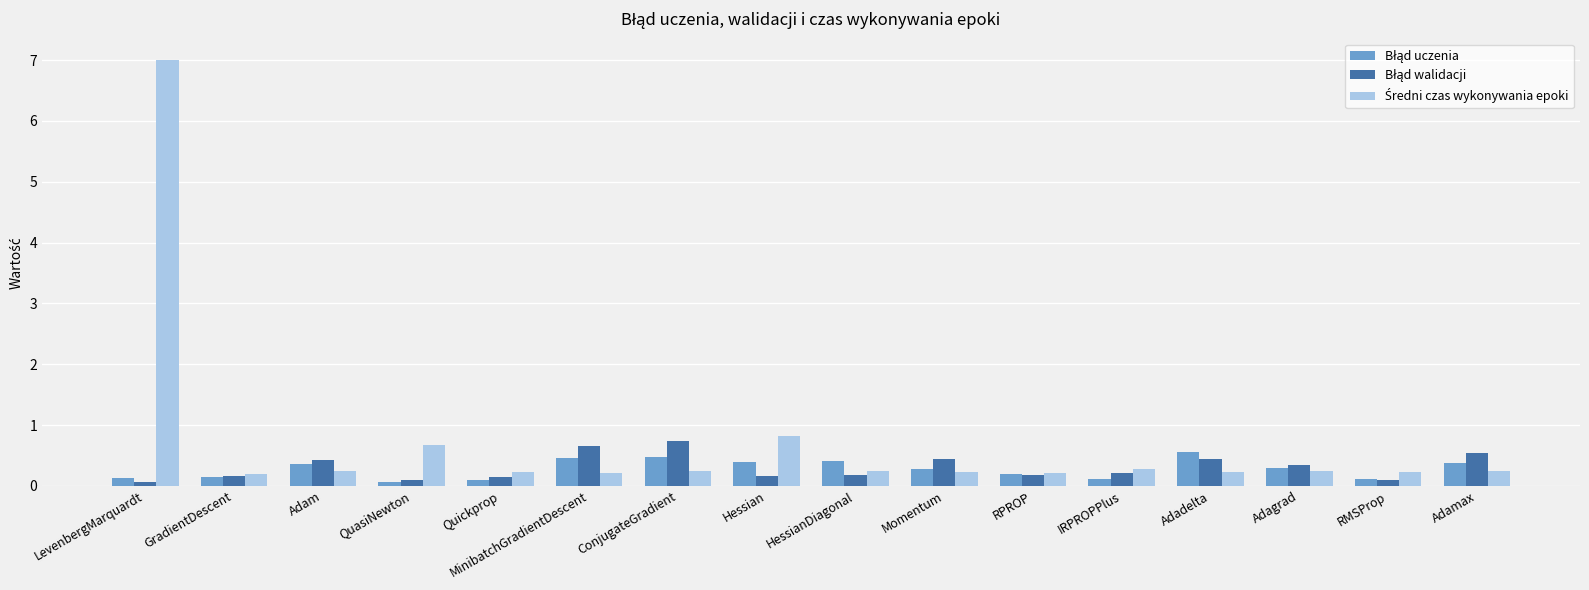

Which category has the highest value across all series?

LevenbergMarquardt